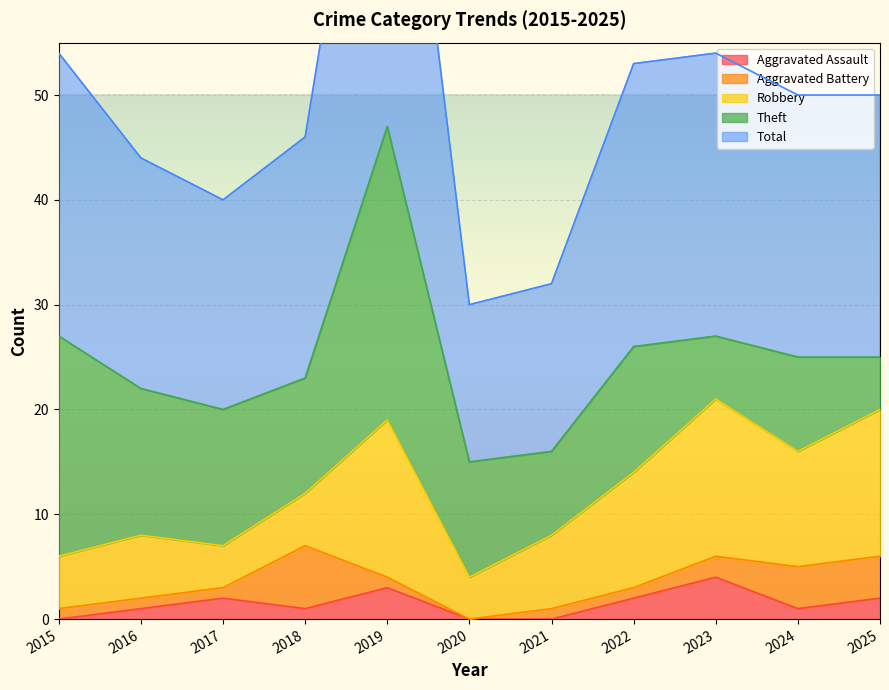

True or false: Total and Robbery intersect in this chart.

False